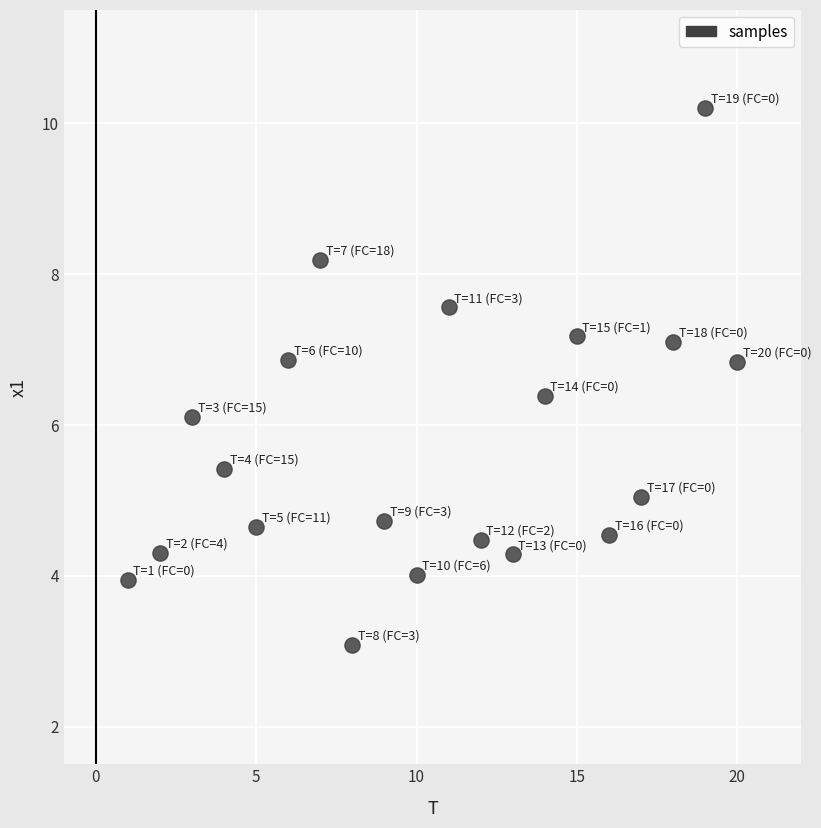

What Y value in the scatter plot is closest to 6?

6.1